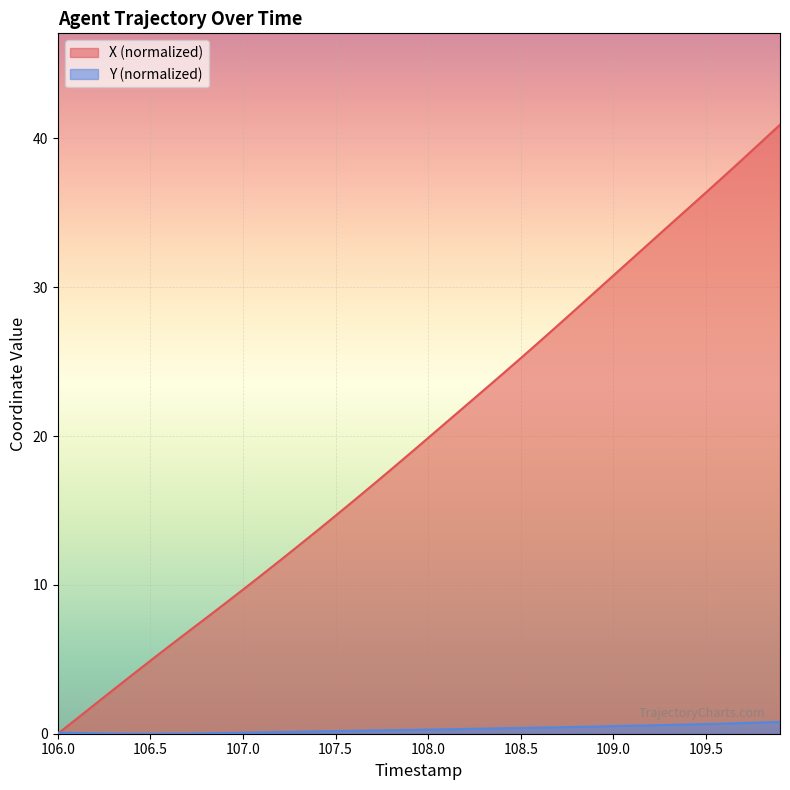

Does the chart display data point markers on the line(s)?

No